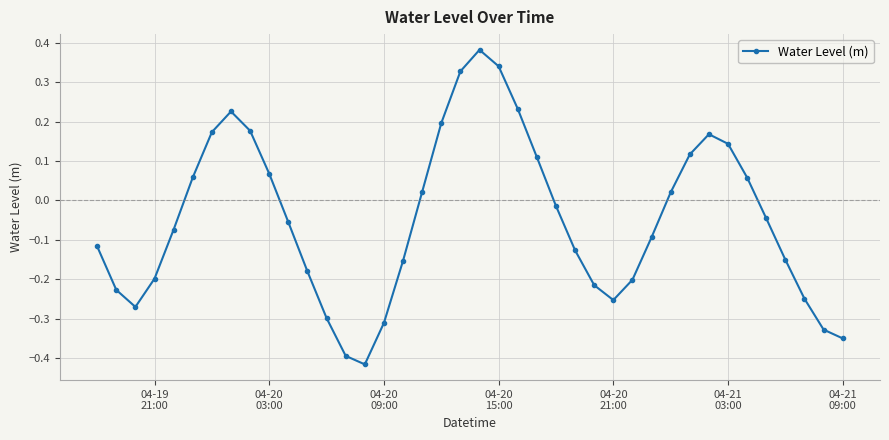

How many values are above zero?

17